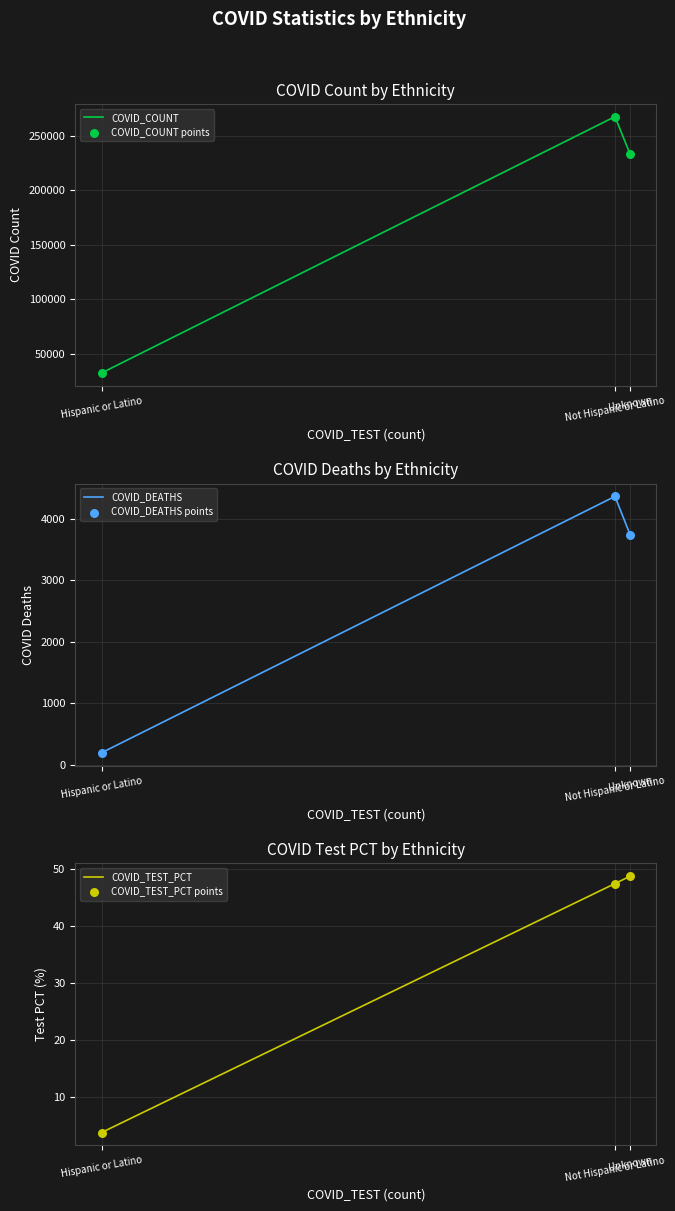

Which series reaches the maximum Y coordinate?

COVID_COUNT